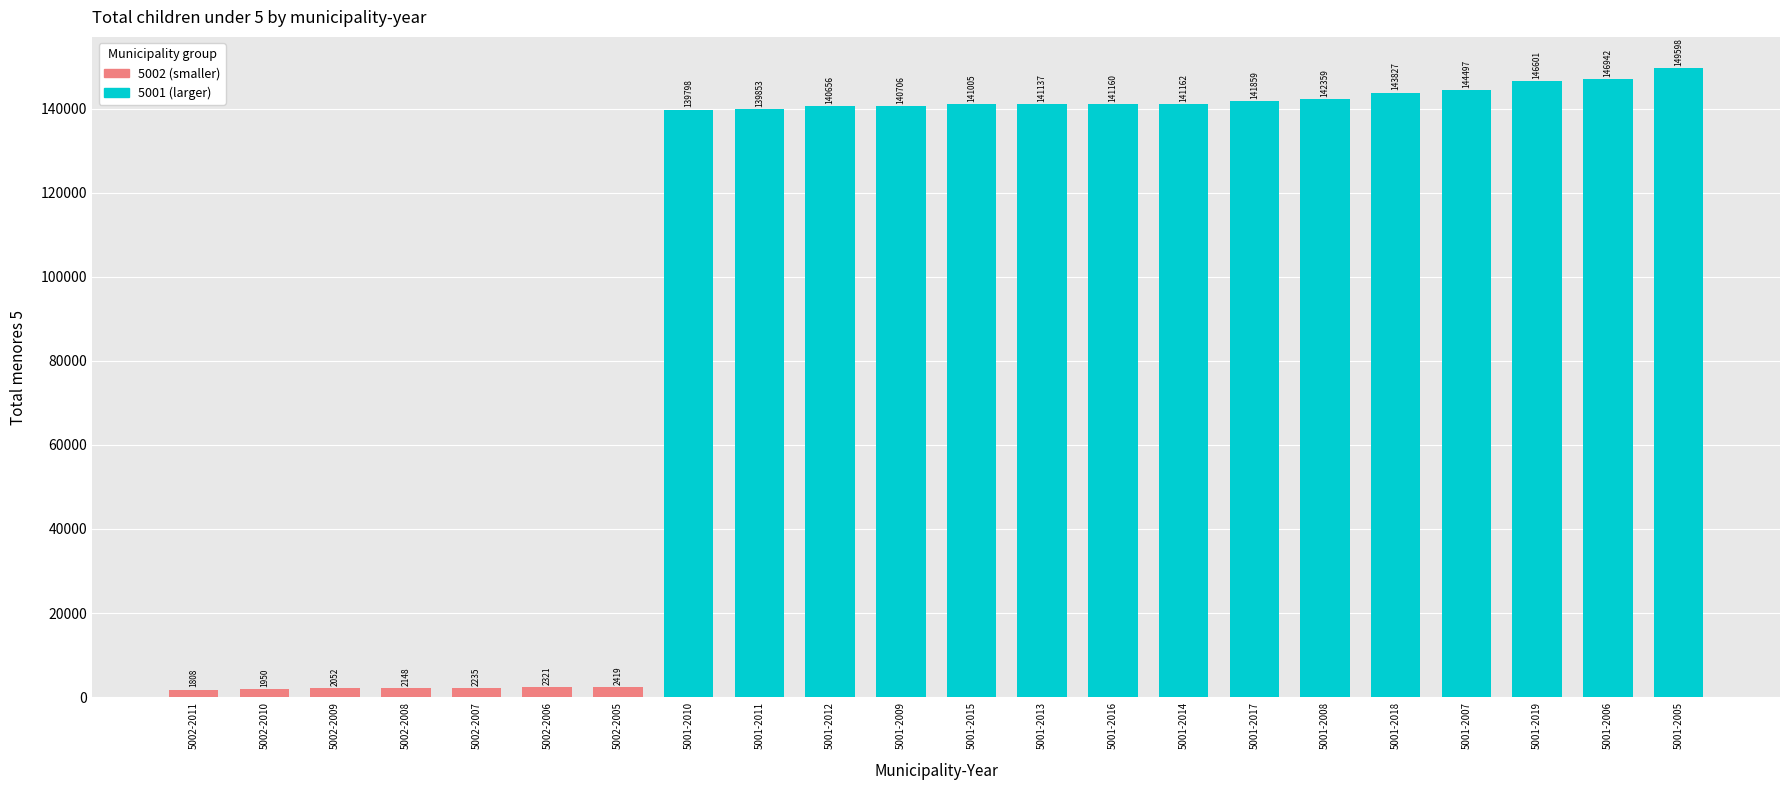

How many bars are there in total?

22